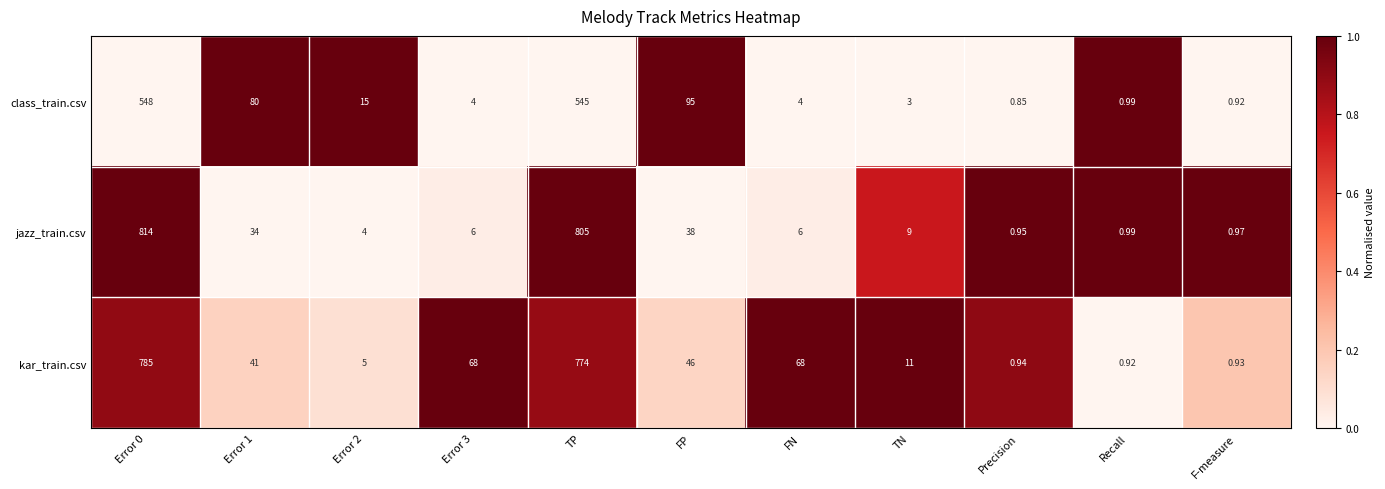

At which label is class_train.csv closest to 274?

FP